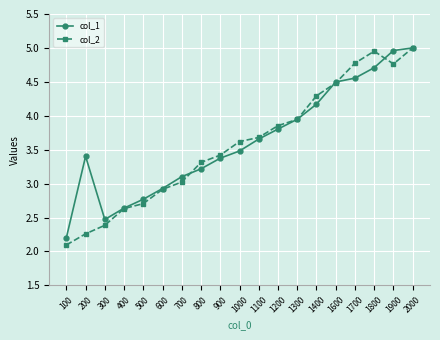

Which category has the highest value in the col_2 series?

2000